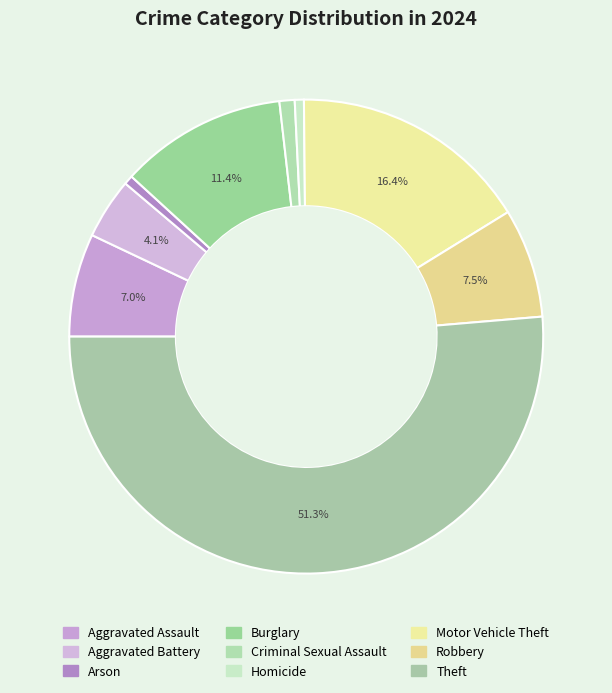

How many segments does this pie chart have?

9